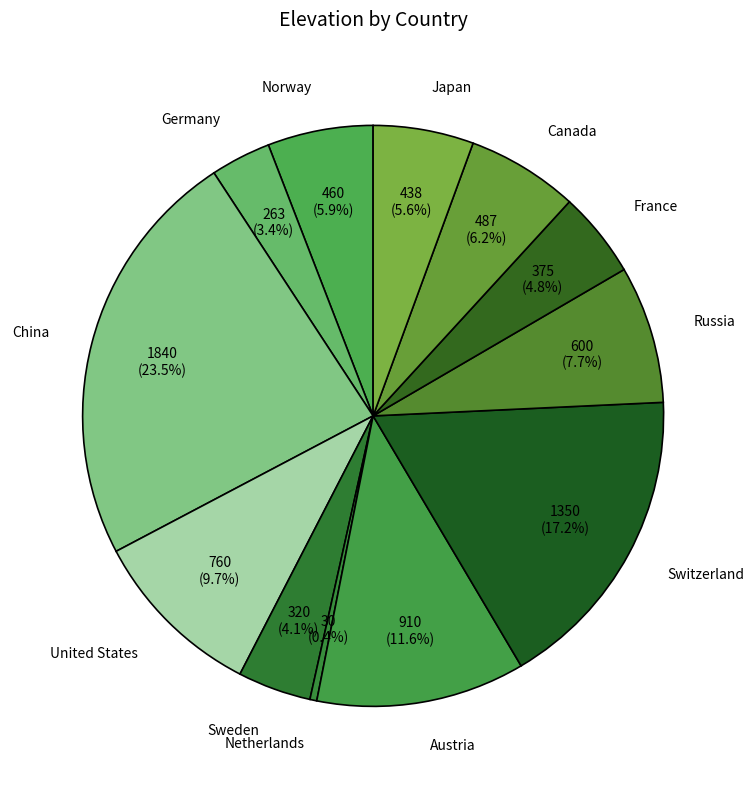

Approximately how many times larger is the value at United States compared to China?

0.4